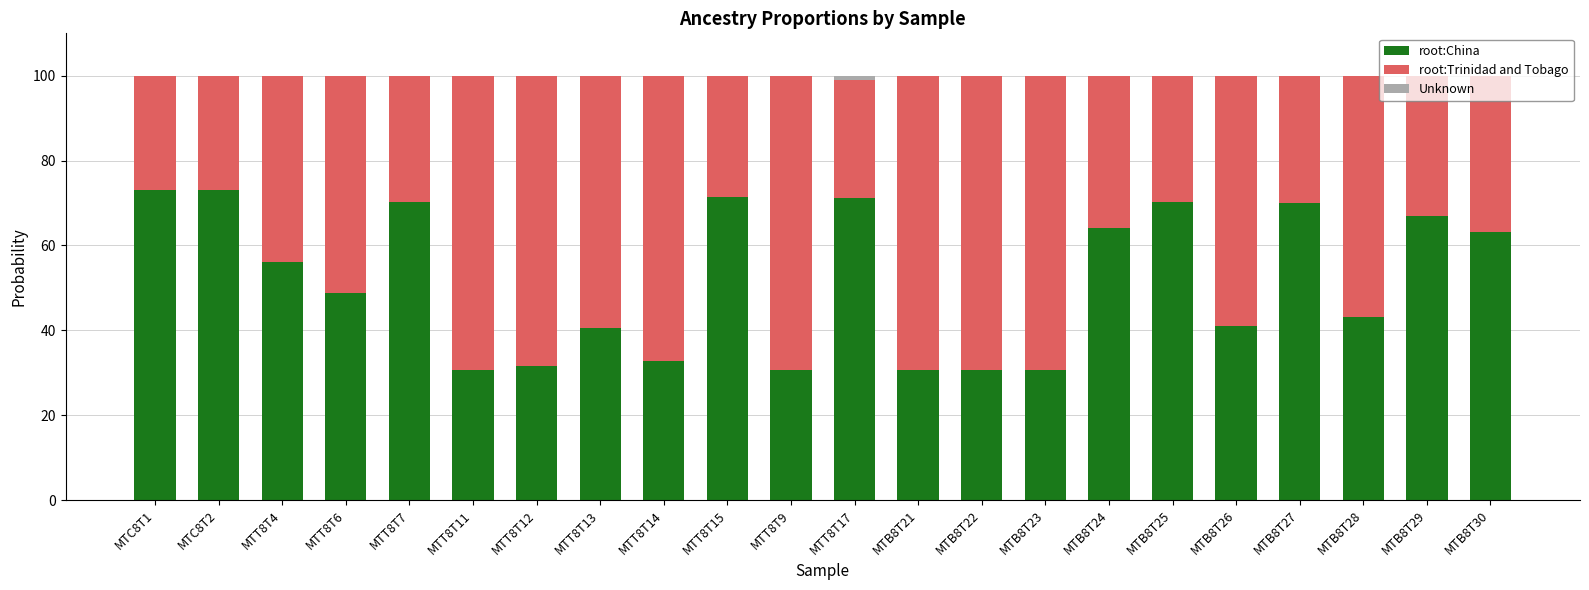

The root:China series shows 70.2 at MTB8T25. True or false?

True